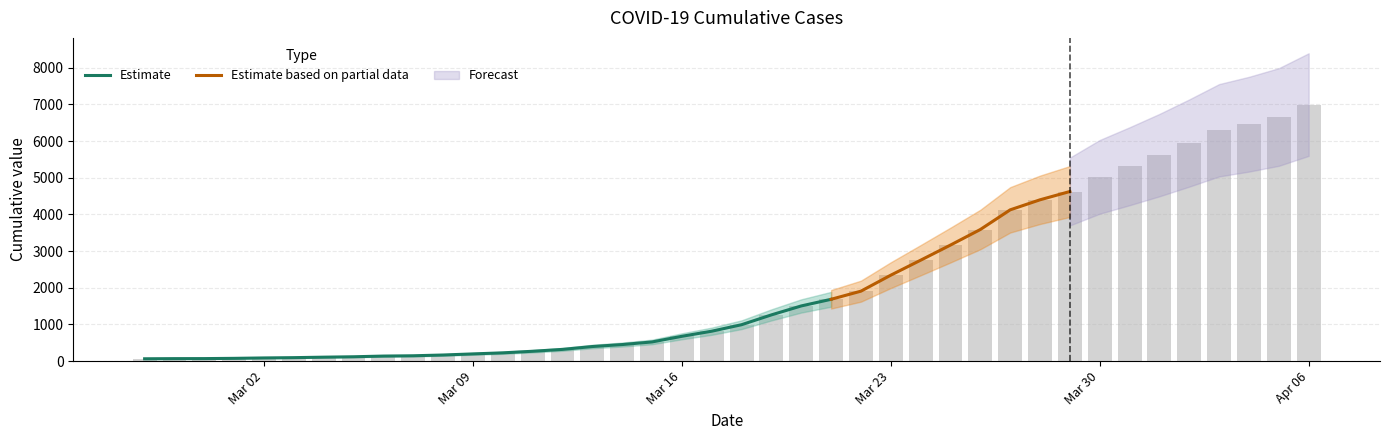

Approximately how many times larger is the value at 2020-03-23 compared to 2020-02-27?

36.6